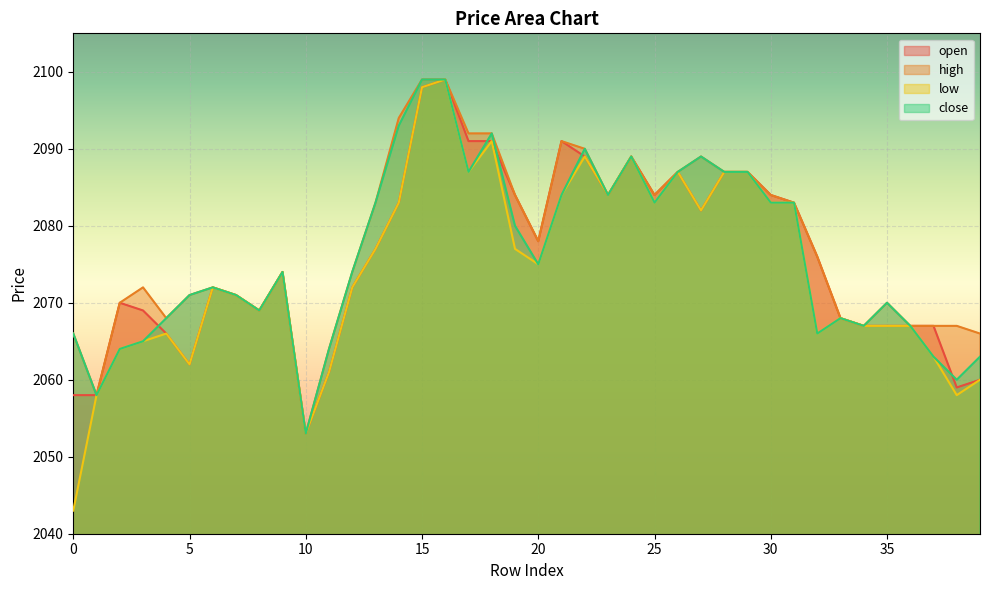

True or false: close and low intersect in this chart.

False